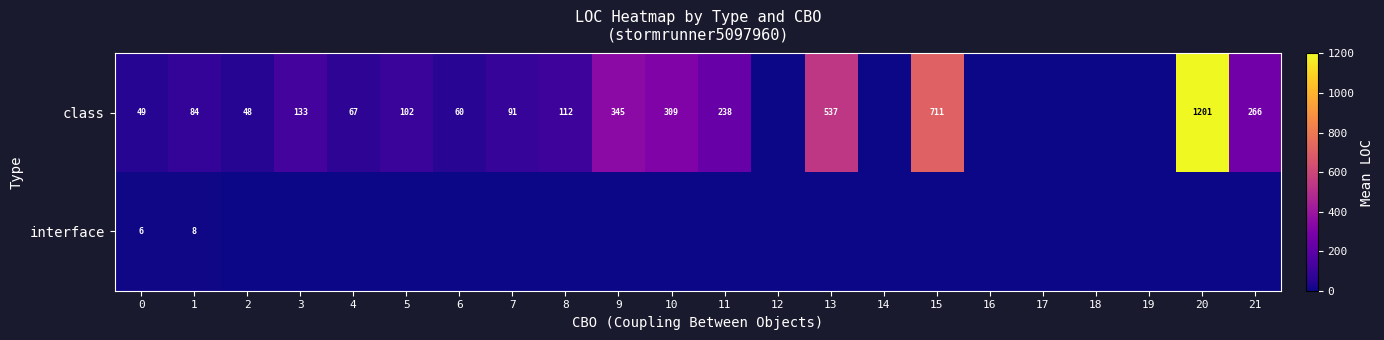

Between 19 and 11, which is larger?

11